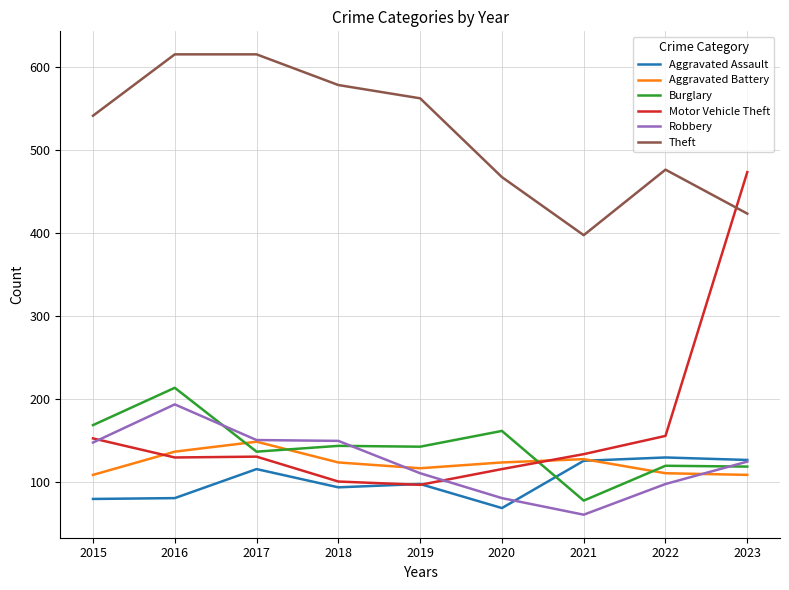

The value of Robbery at 2023 is 41. True or false?

False